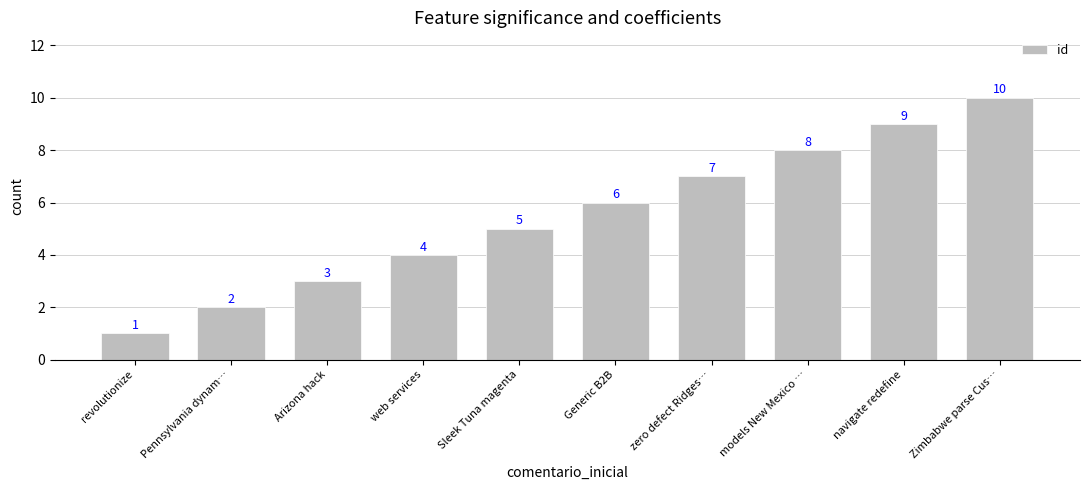

The value at zero defect Ridges… is 11. True or false?

False